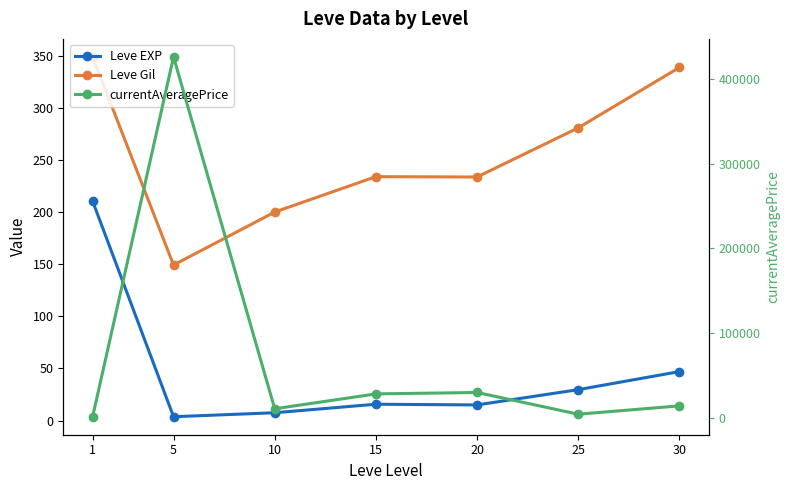

True or false: Leve EXP and Leve Gil intersect in this chart.

False